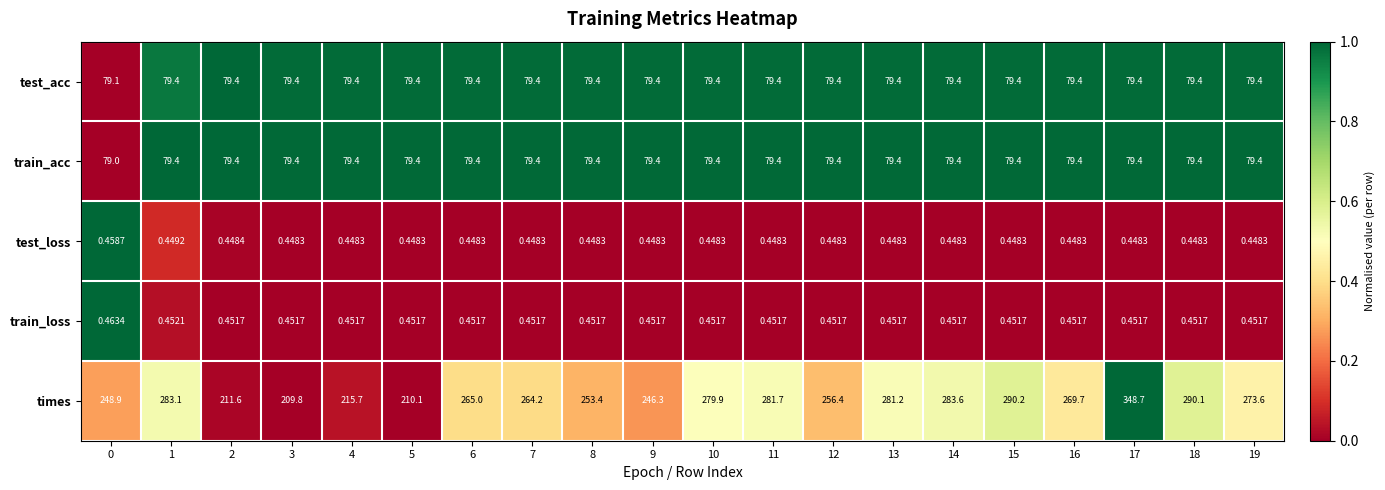

Which series has the largest total across all categories?

times